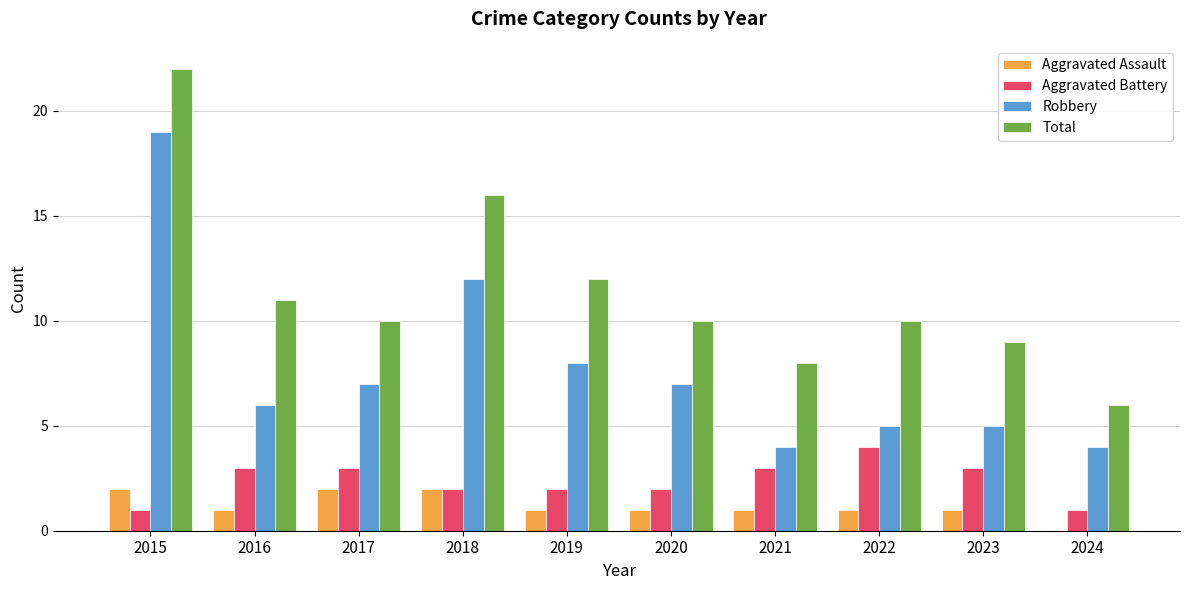

Is it true that Robbery equals 2 at 2017?

False